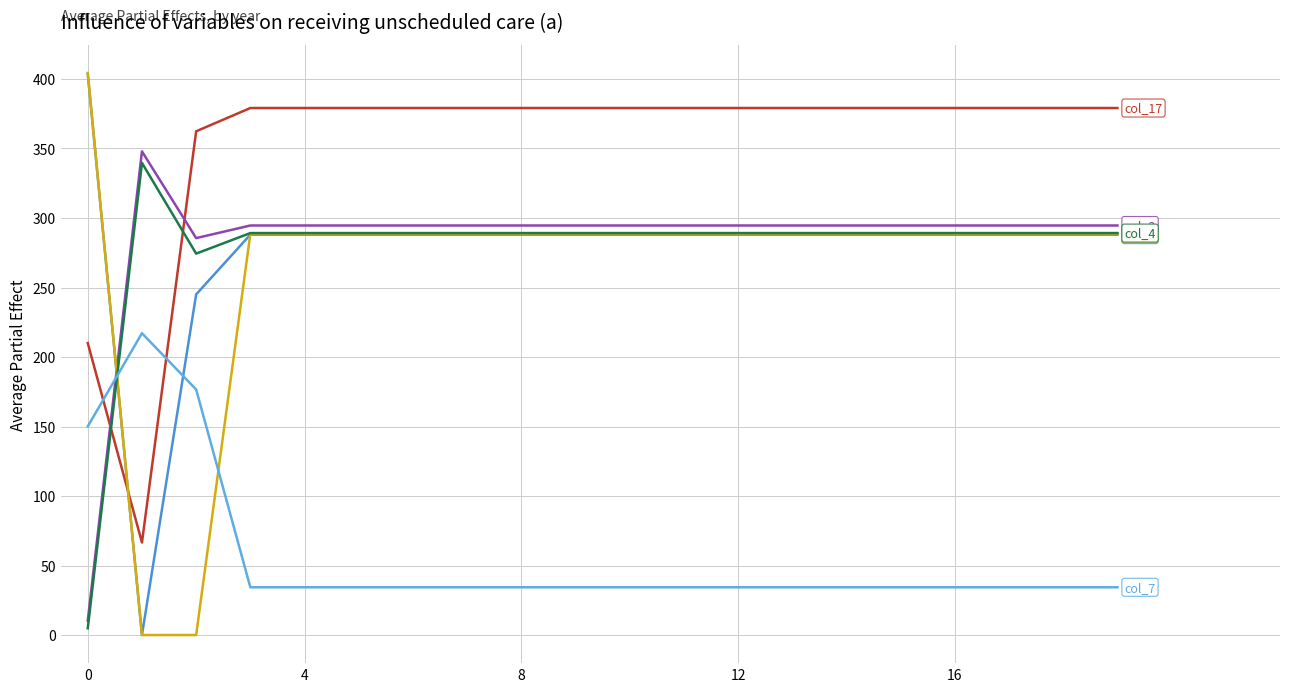

Is this an area chart (filled region under the line)?

No